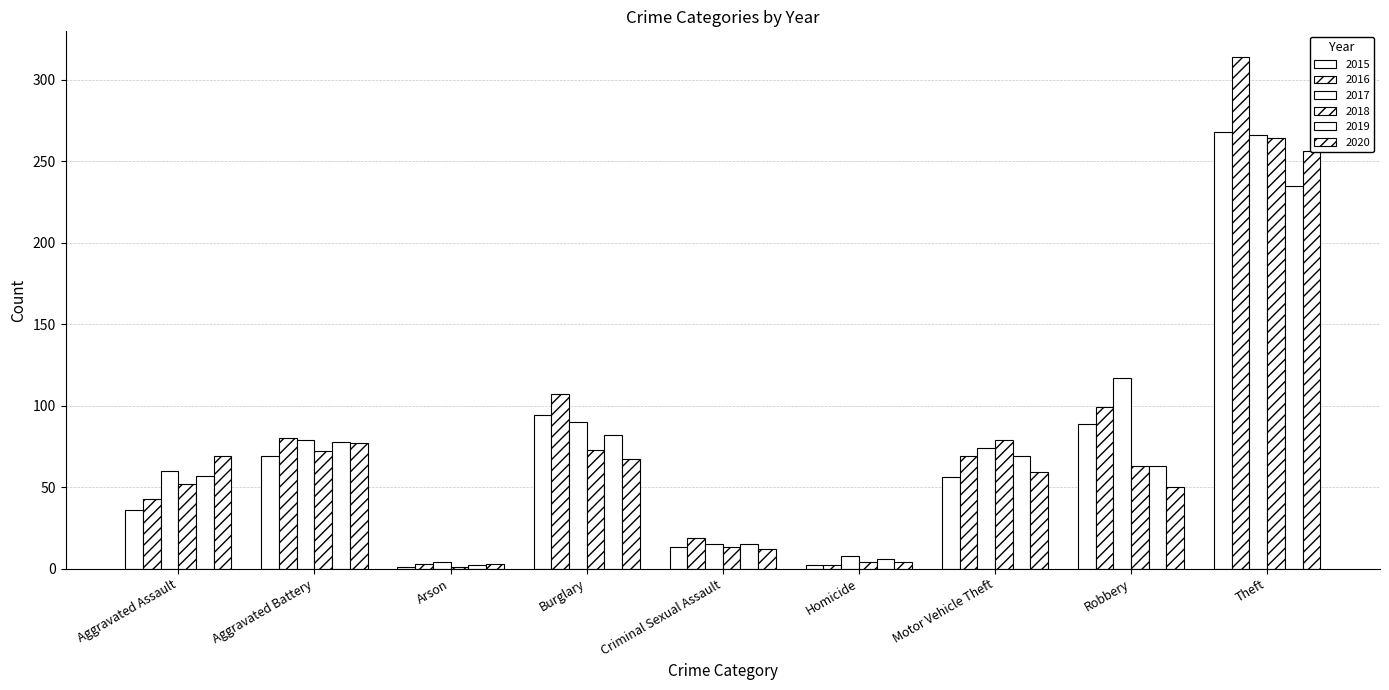

What is the value of the 2019 bar at the 7th from the left?

69